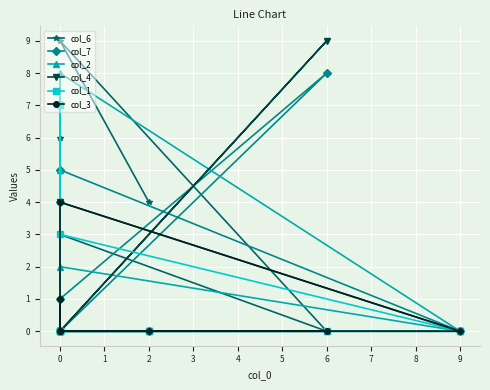

Rank the series at 0 from lowest to highest value.

col_7, col_2, col_4, col_1, col_3, col_6